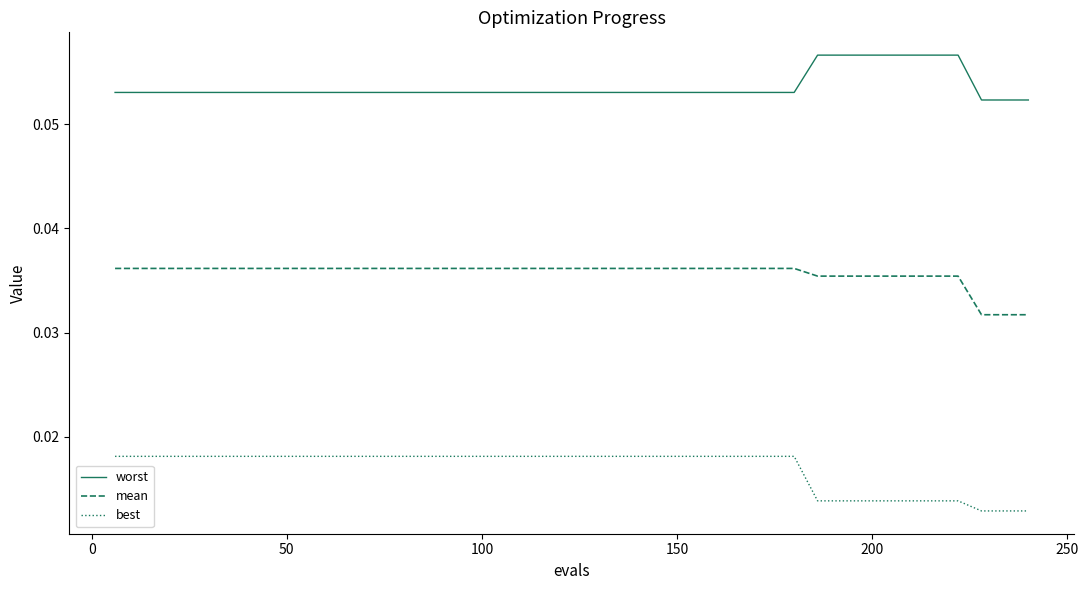

List the series in order of their overall mean, lowest first.

best, mean, worst